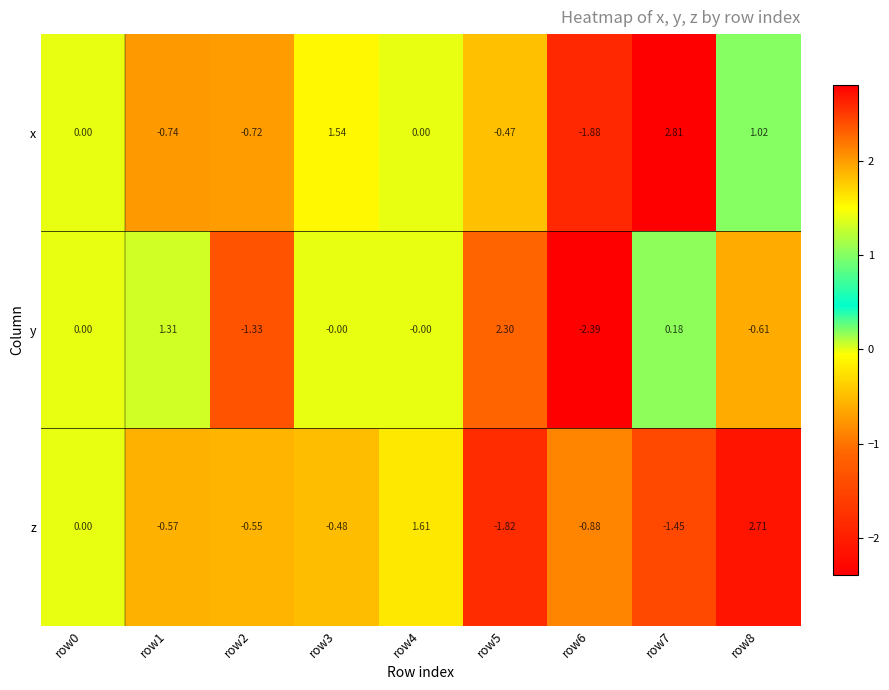

How many values in the z series are below 0?

6